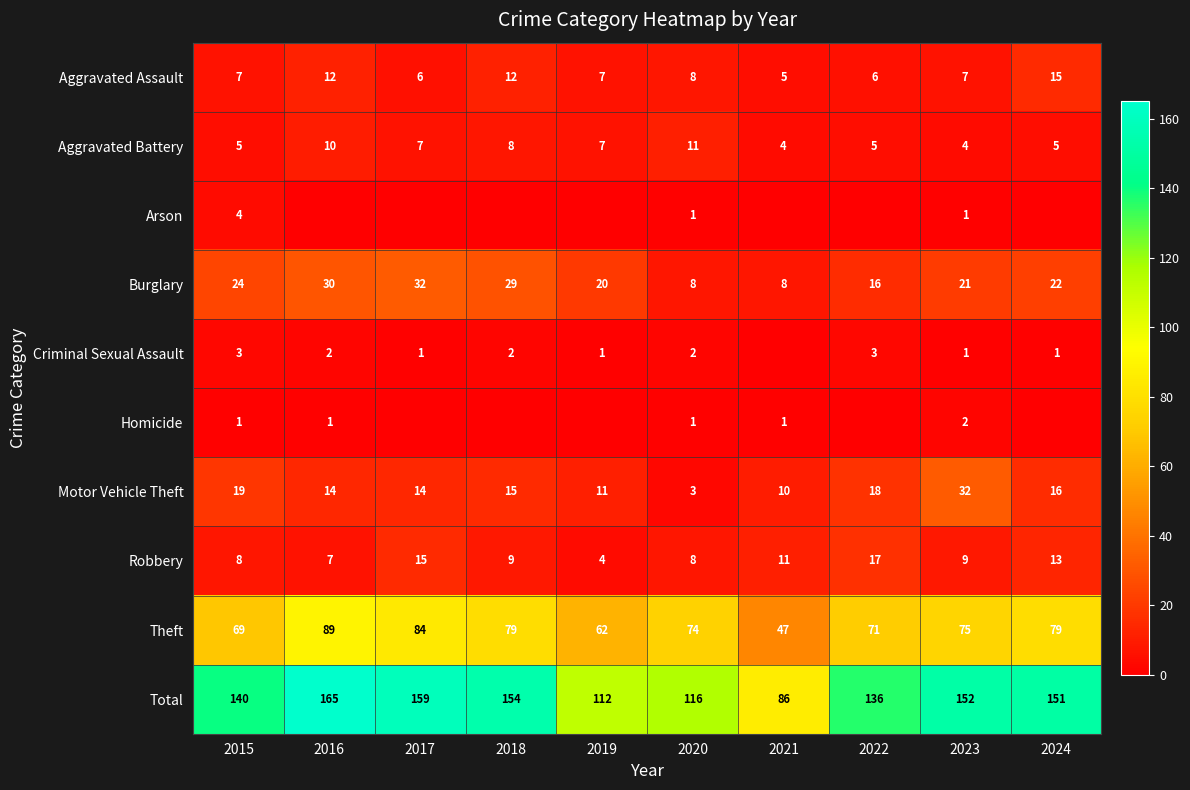

Which series changed the most between 2020 and 2023?

Total